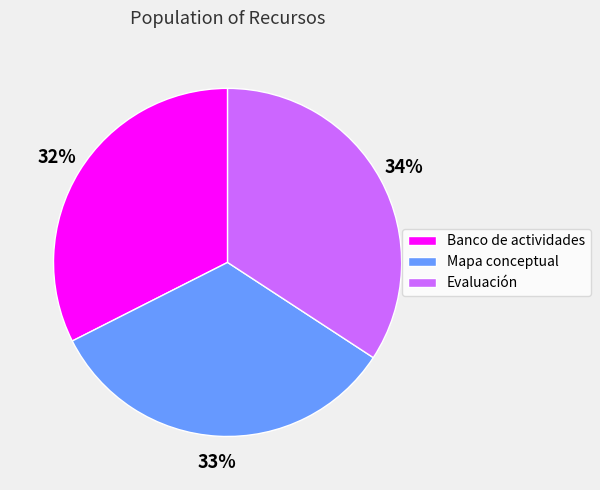

Does Banco de actividades represent more than half of the total?

No